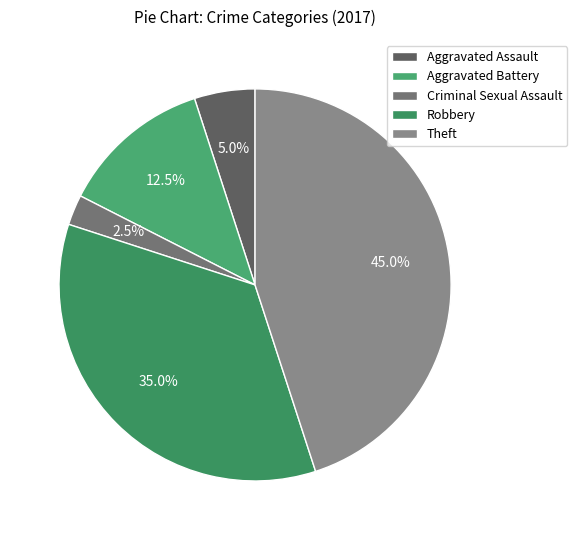

How many slices are in this pie chart?

5